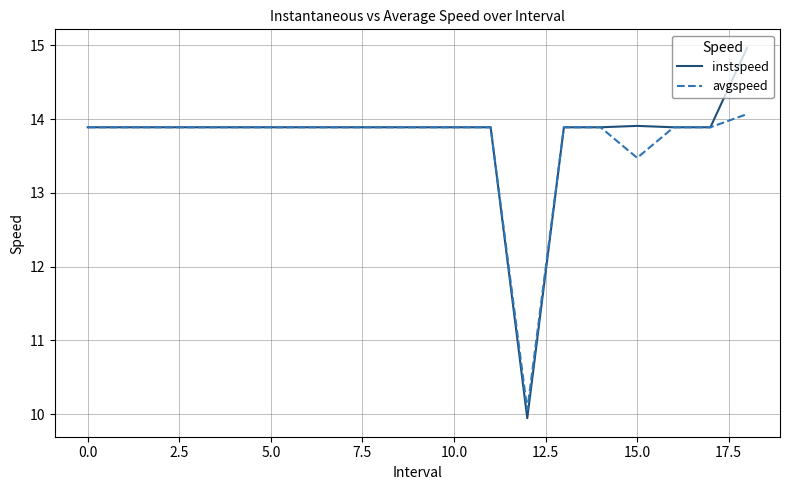

What is the greatest value displayed?

15.0